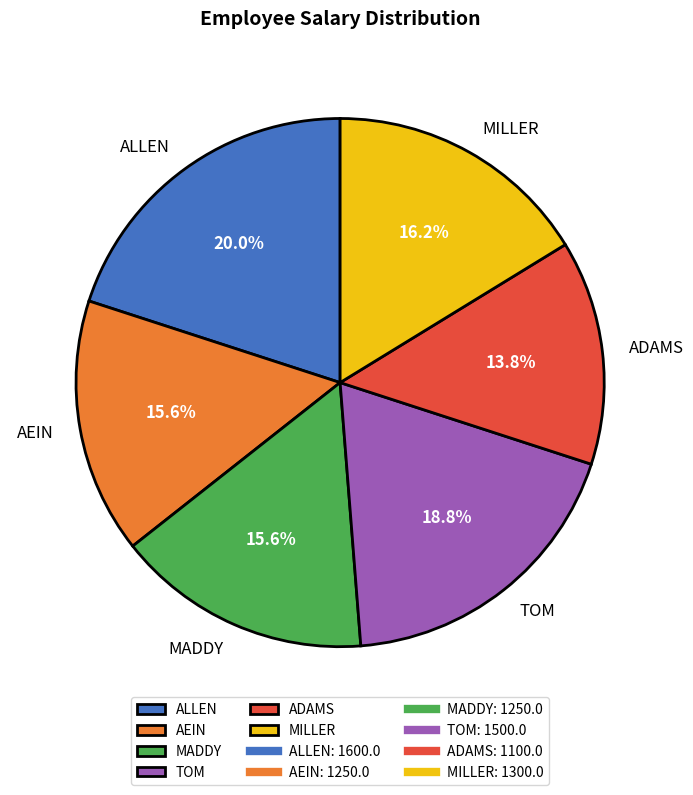

To the nearest percent, what percentage of the pie is ALLEN?

20%